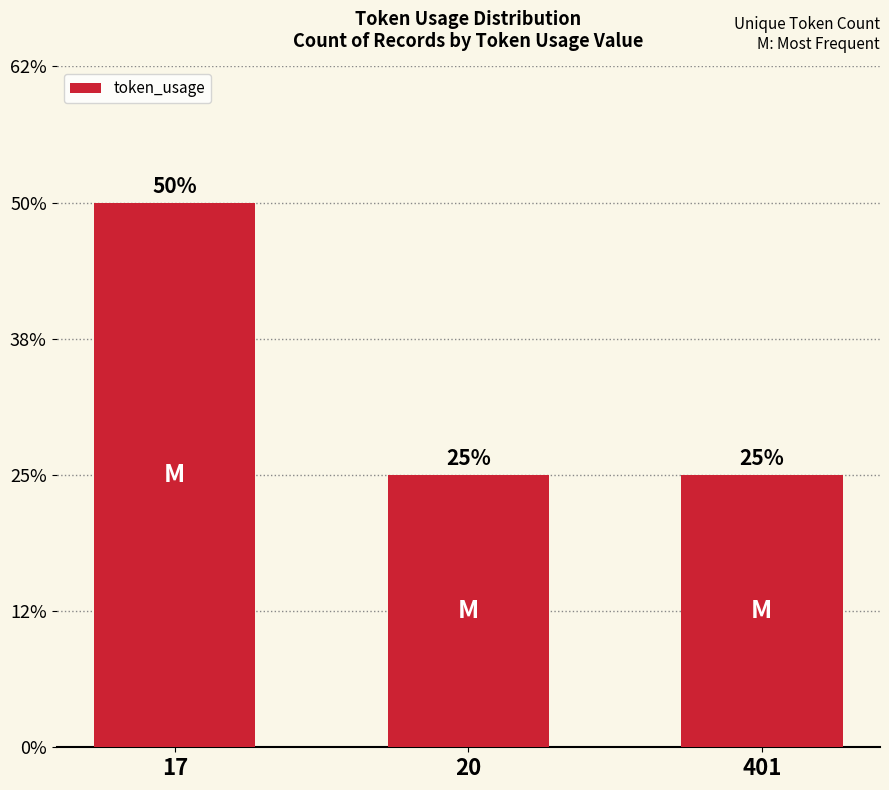

Rank the categories by value from highest to lowest.

17, 20, 401